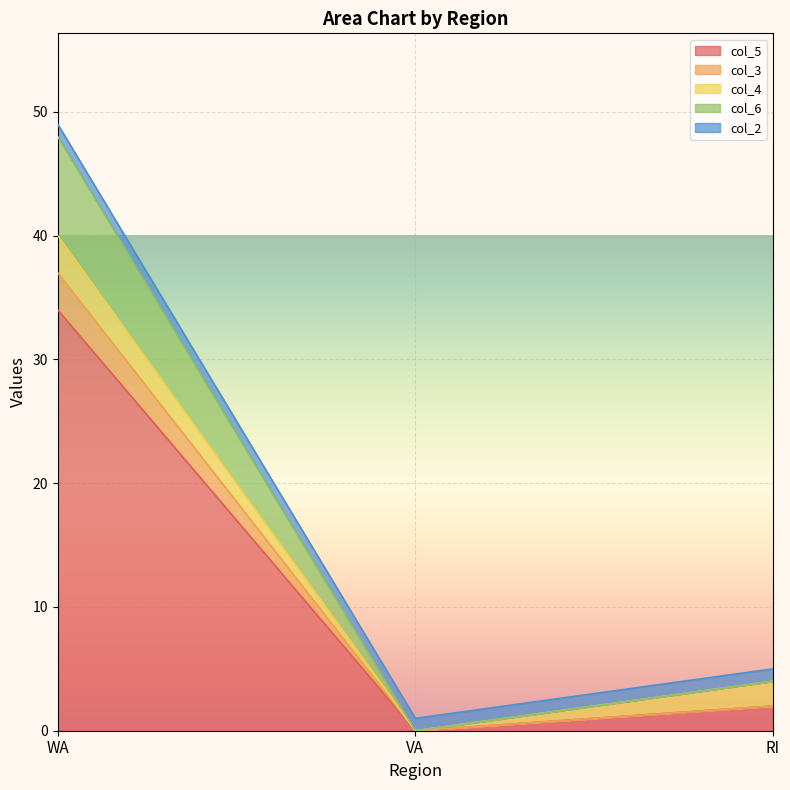

At which label does col_5 reach its minimum?

VA